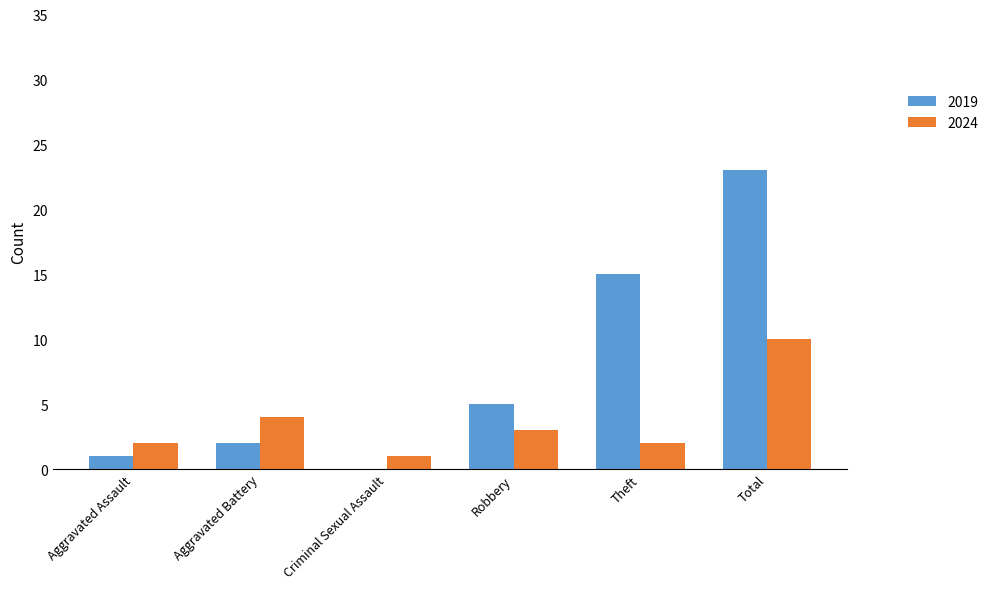

What is the total value across all series at Theft?

17